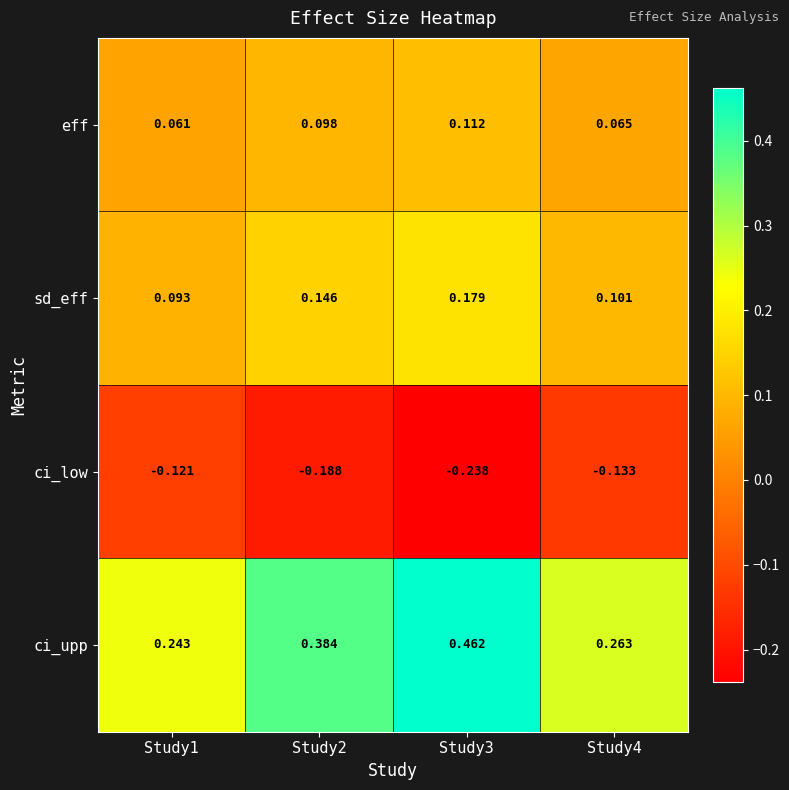

Between Study3 and Study4, which series saw the biggest shift?

ci_upp